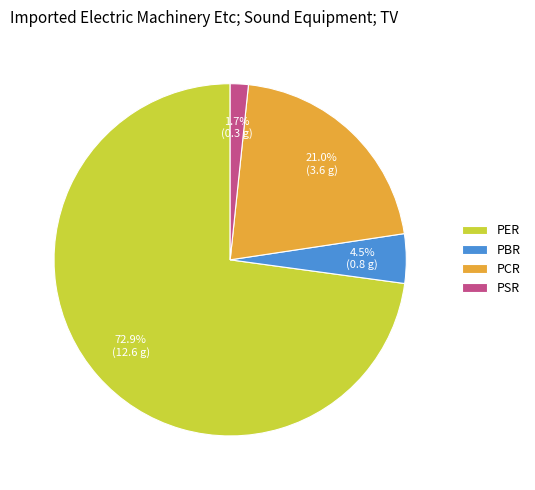

Is there a majority slice in this chart?

Yes